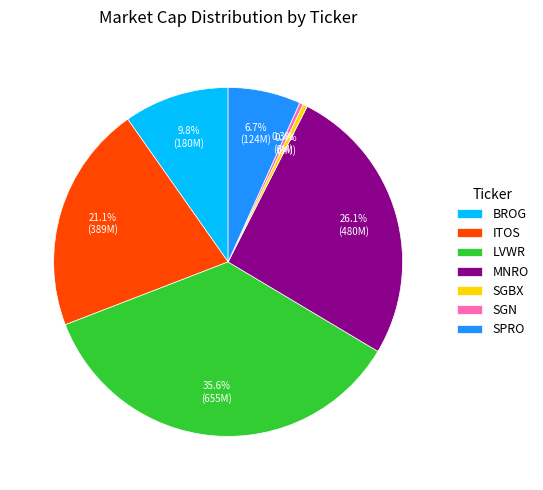

Count the number of slices in the pie.

7